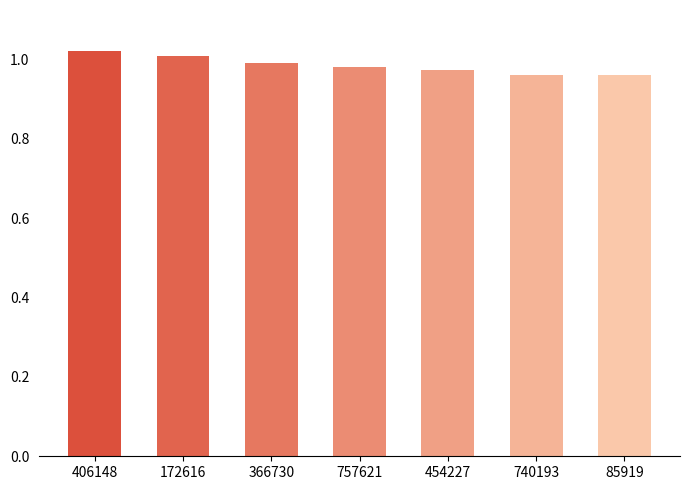

The chart shows a value of 1.0 at 172616. True or false?

True